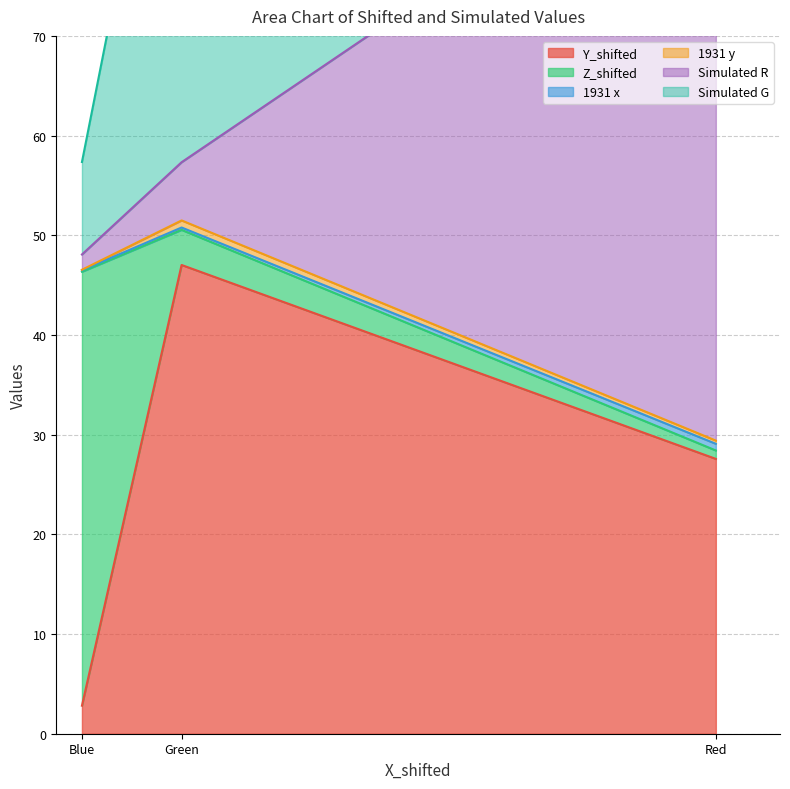

At which category is the sum across all series the highest?

Green